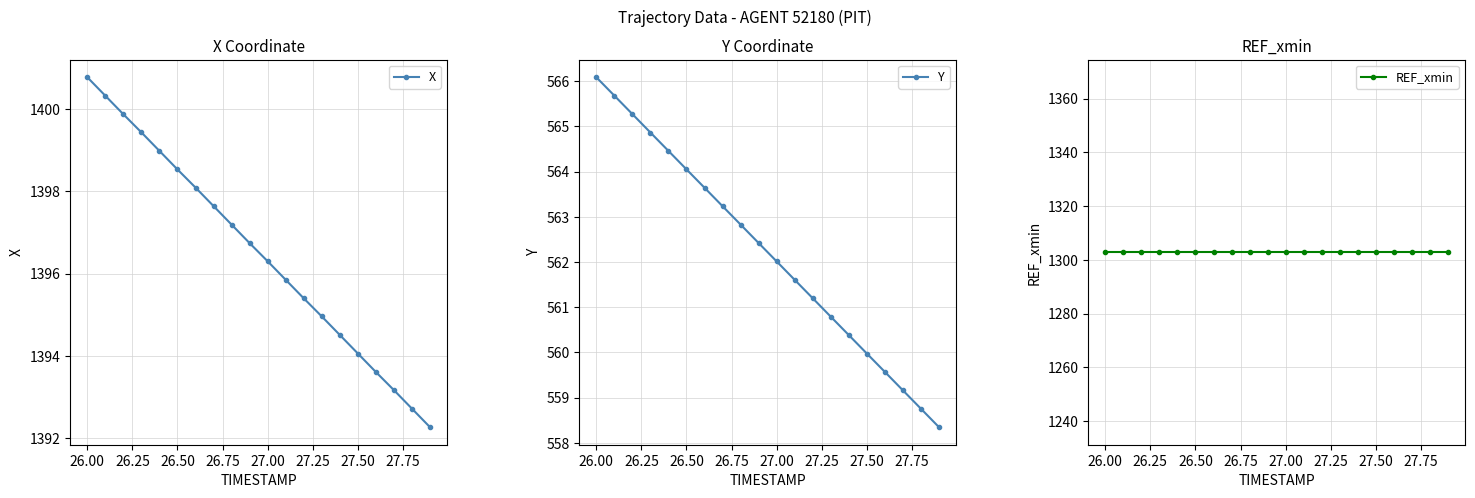

What is the value of the Y point at the 3rd from the left?

565.3